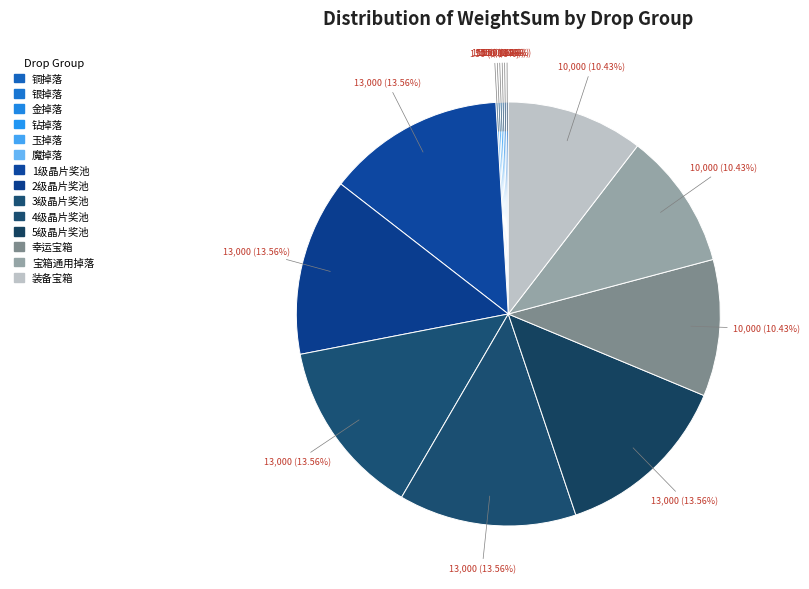

Which slice is the smallest?

铜掉落